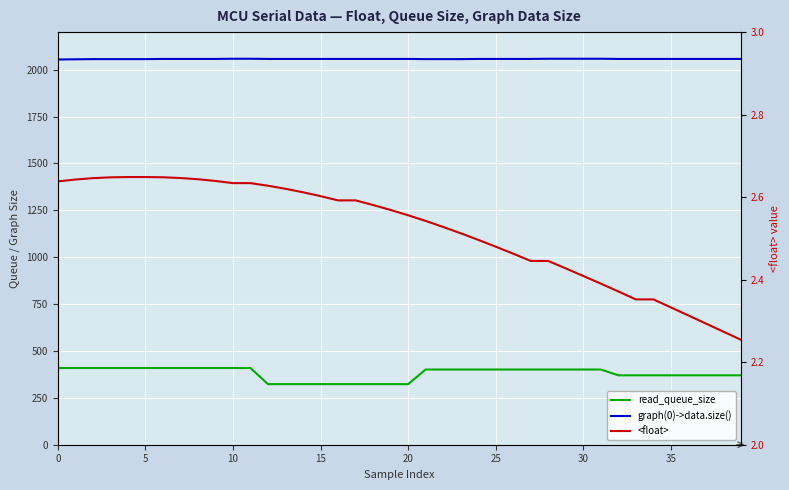

What is the average value of the read_queue_size series?

379.6